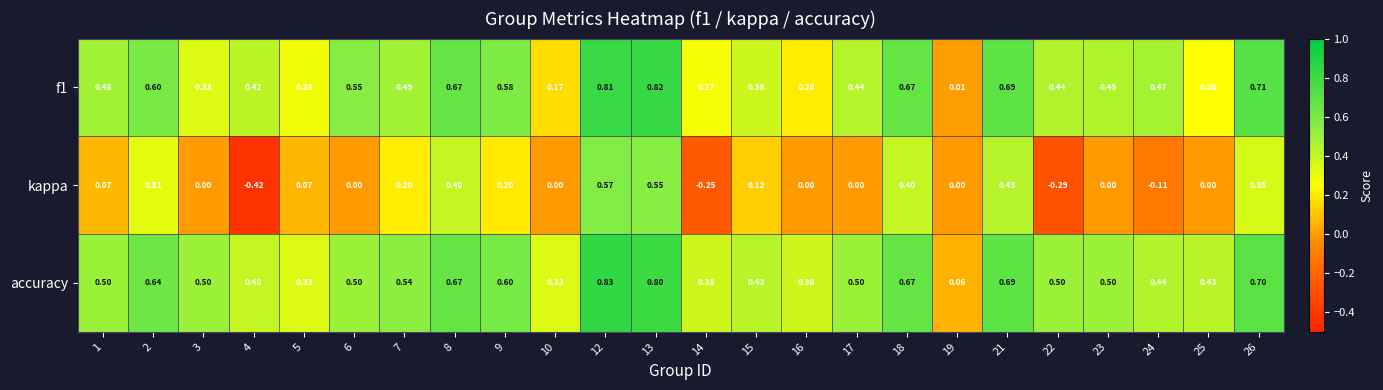

Which series has the widest spread of values?

kappa